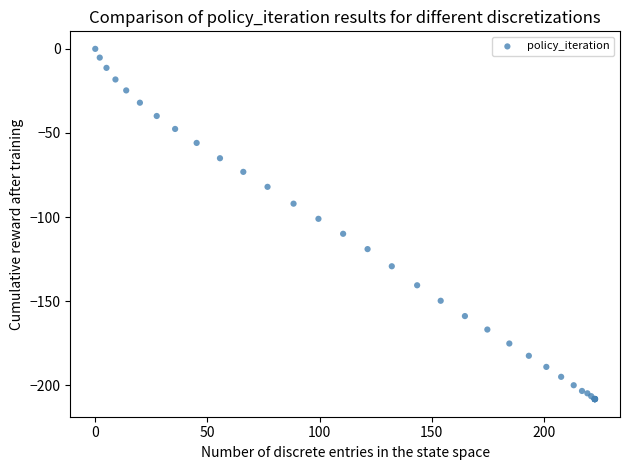

What Y value in the scatter plot is closest to -104?

-101.0